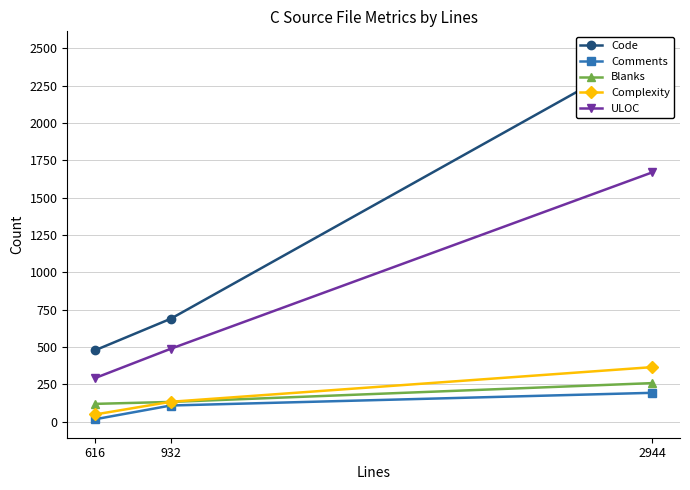

What is the lowest value of the Comments series?

17